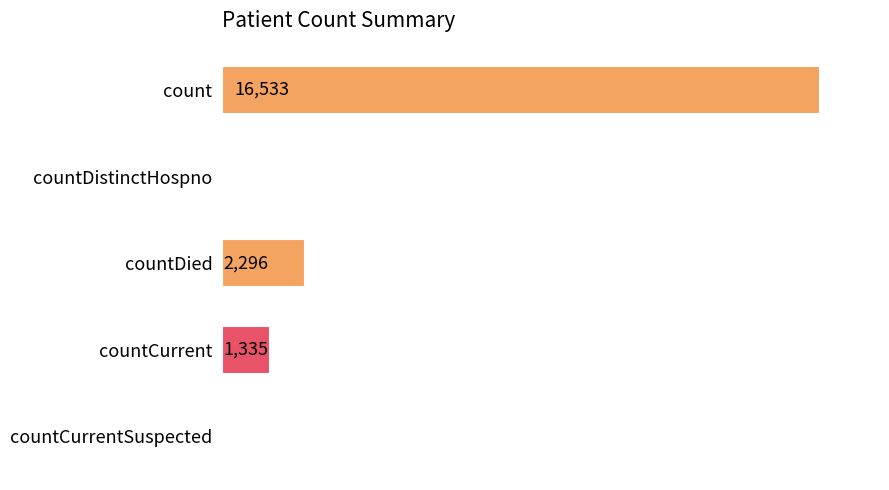

Which has a higher value, countDistinctHospno or countDied?

countDied